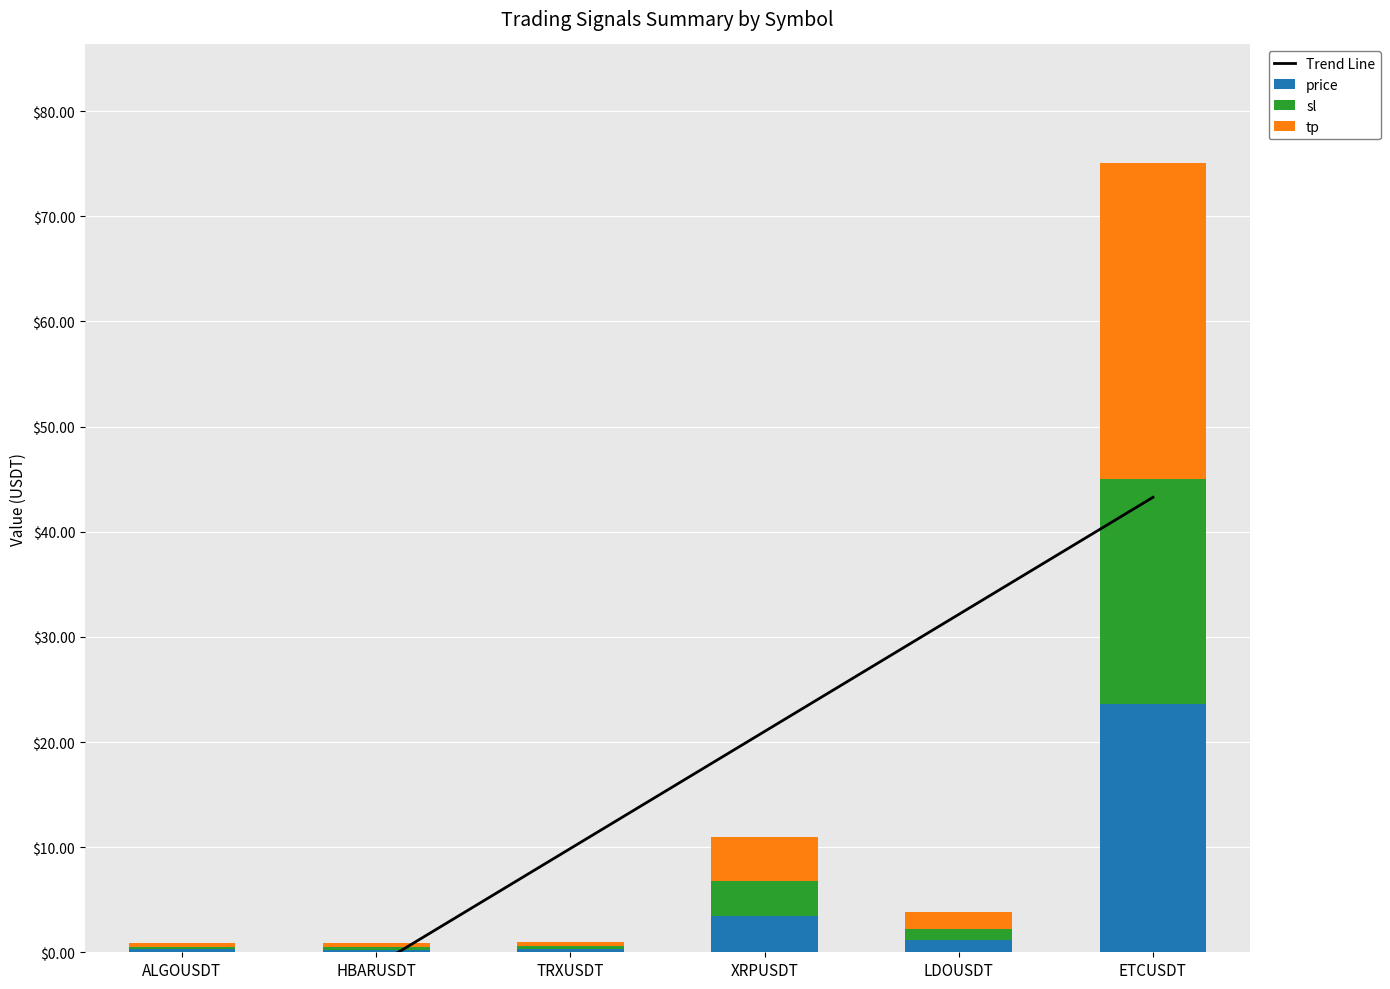

What is the difference between the Trend Line values at LDOUSDT and HBARUSDT?

33.4